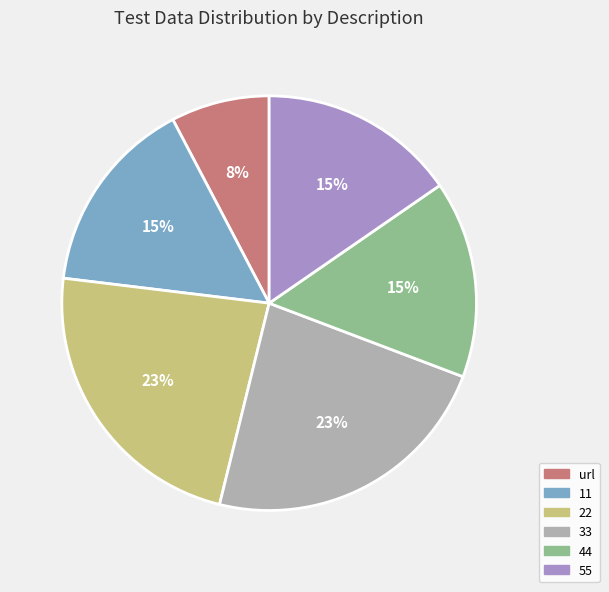

Does 44 account for over 50% of the chart?

No